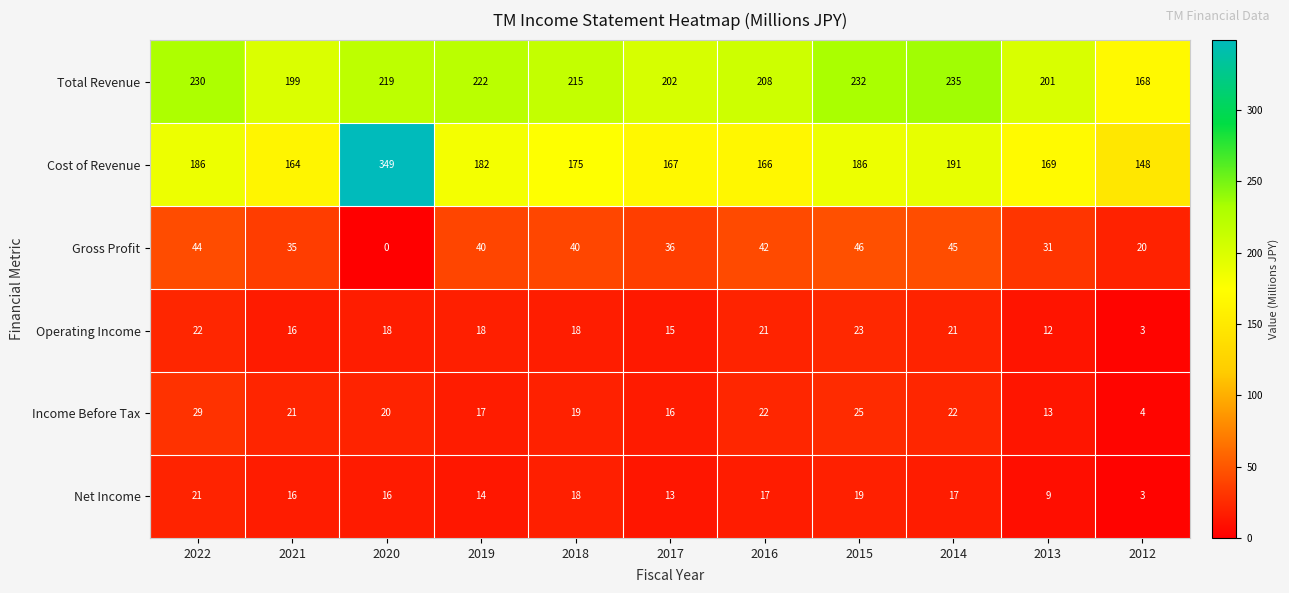

The value of Operating Income at 2017 is 6. True or false?

False